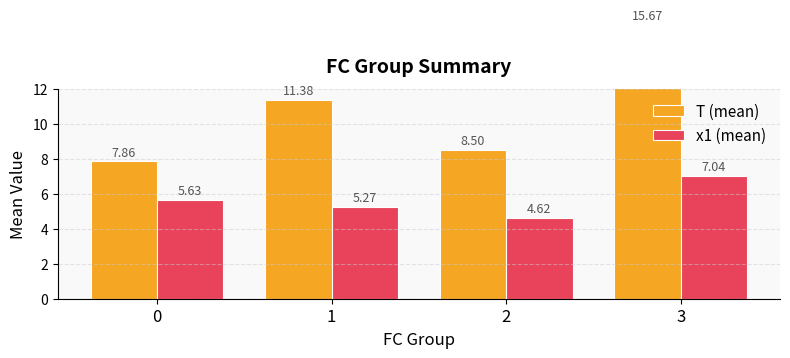

Where does the T (mean) series first go above 11?

1